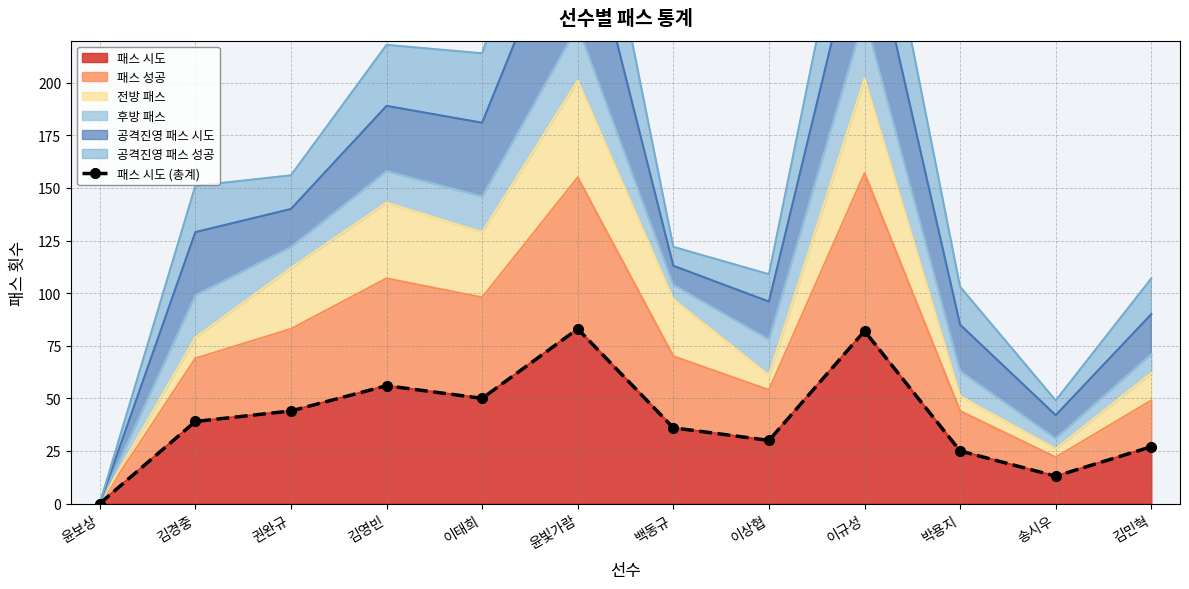

What is the sum of the values at 이규성 and 윤빛가람?

165